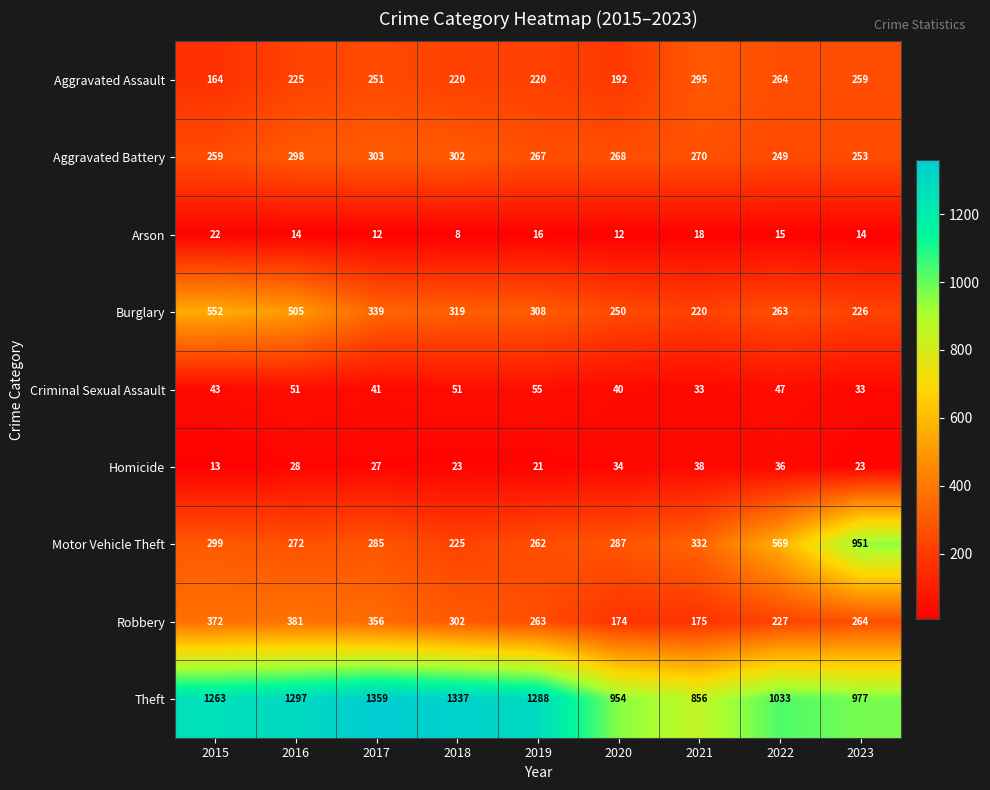

Rank the series by their maximum value, from lowest to highest.

Arson, Homicide, Criminal Sexual Assault, Aggravated Assault, Aggravated Battery, Robbery, Burglary, Motor Vehicle Theft, Theft